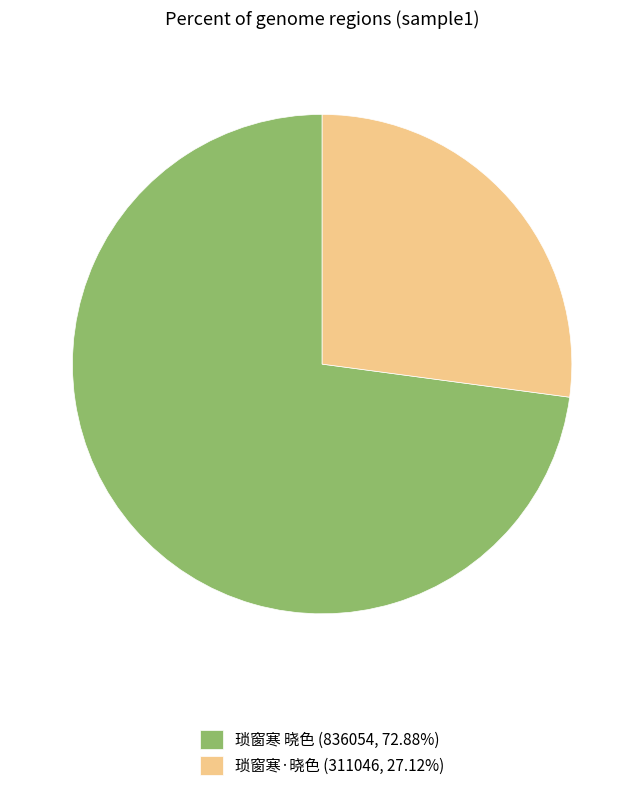

True or false: 琐窗寒·晓色 accounts for 39% of the total.

False